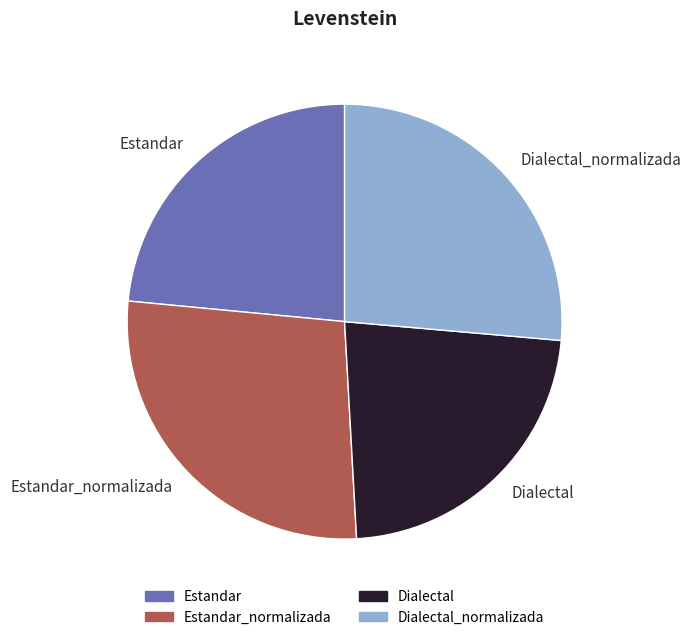

Is Dialectal_normalizada the majority of the pie?

No